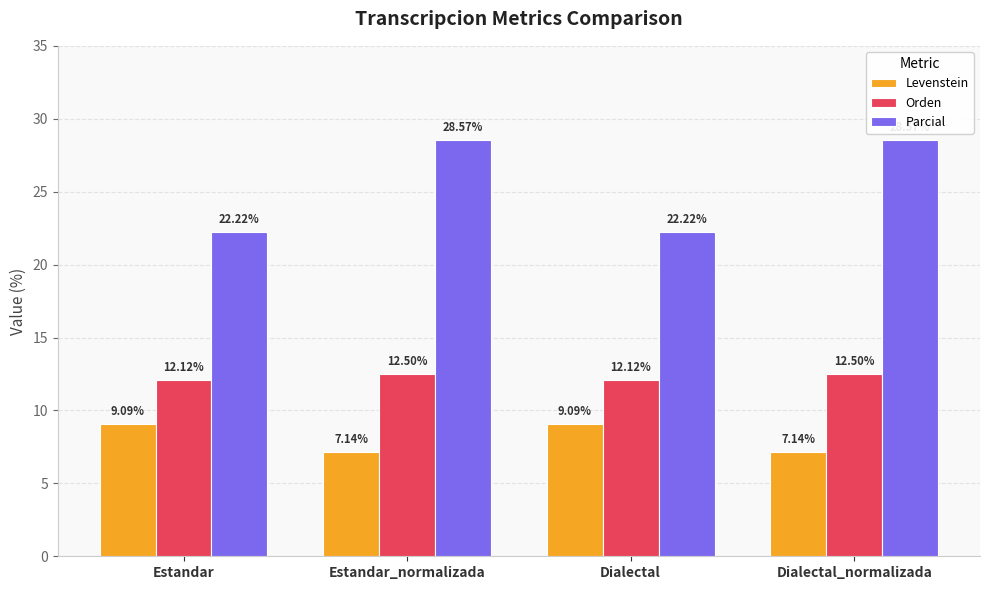

Which series has the largest range (max minus min)?

Parcial